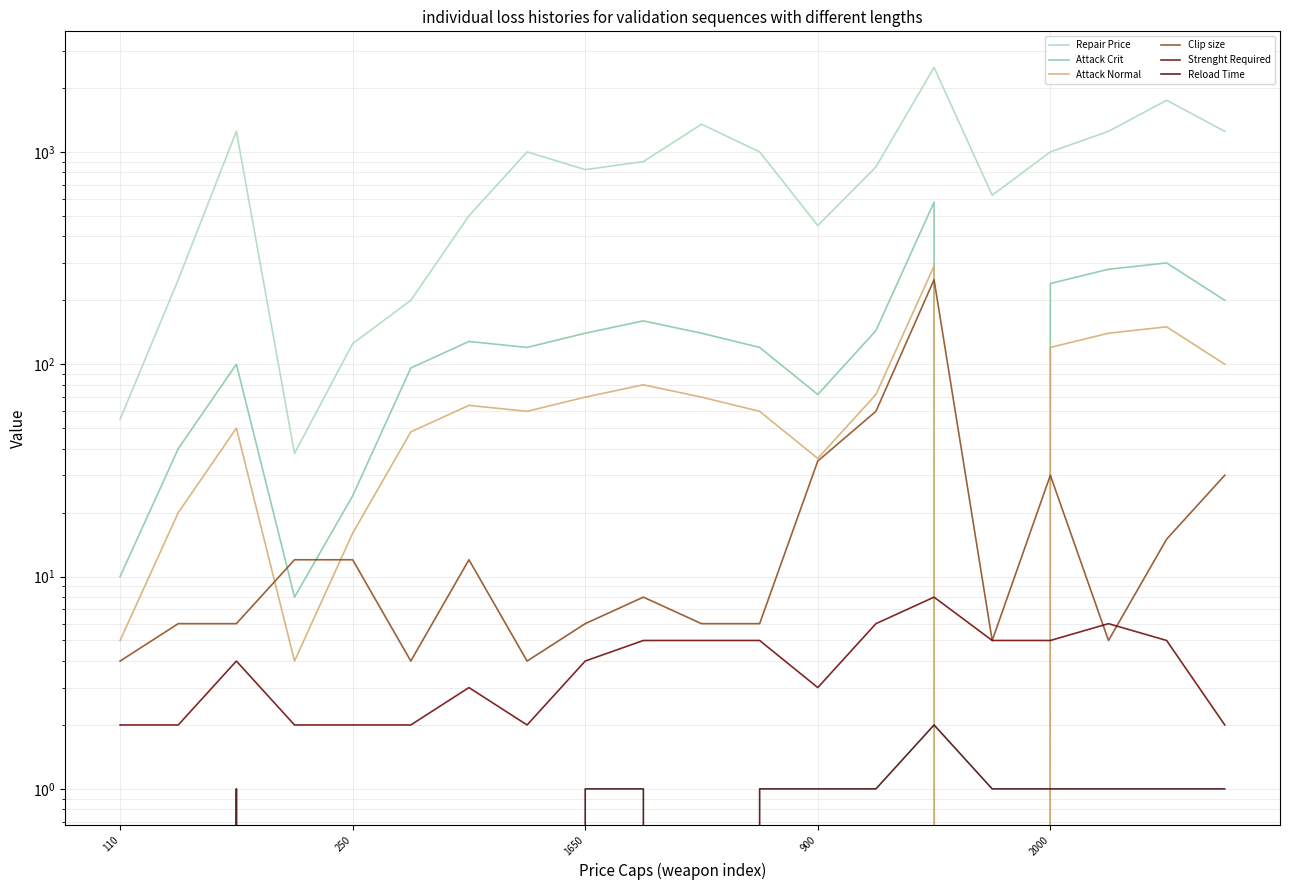

Reading left to right, extract all data points from this chart.

Repair Price: 55	250	1250	38	125	200	500	1000	825	900	1350	1000	450	850	2500	625	1000	1250	1750	1250
Attack Crit: 10	40	100	8	24	96	128	120	140	160	140	120	72	144	580	0	240	280	300	200
Attack Normal: 5	20	50	4	16	48	64	60	70	80	70	60	36	72	290	0	120	140	150	100
Clip size: 4	6	6	12	12	4	12	4	6	8	6	6	35	60	250	5	30	5	15	30
Strenght Required: 2	2	4	2	2	2	3	2	4	5	5	5	3	6	8	5	5	6	5	2
Reload Time: 0	0	1	0	0	0	0	0	1	1	0	1	1	1	2	1	1	1	1	1